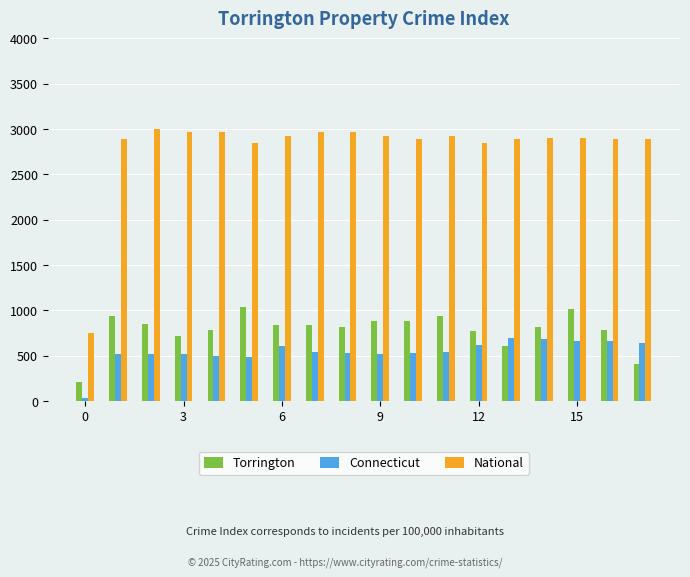

What is the greatest value displayed?

3000.0